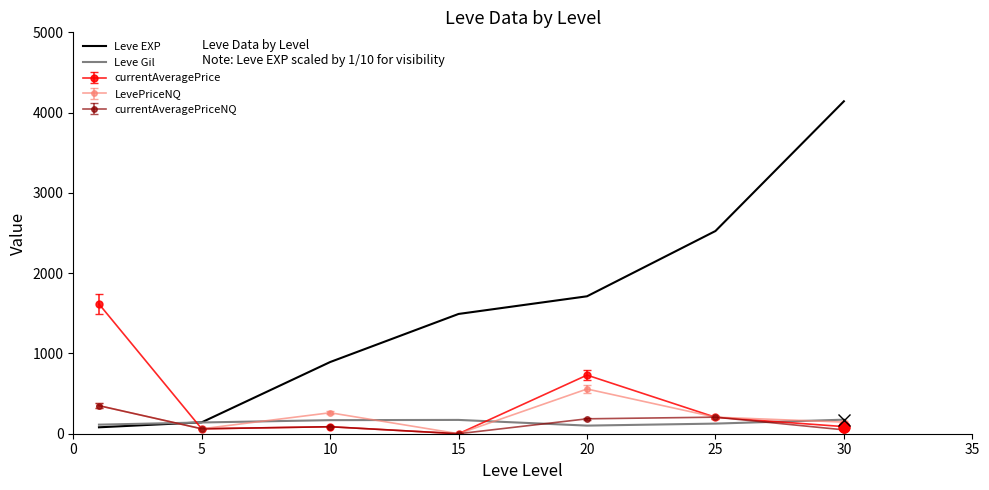

Which series has the widest spread of values?

Leve EXP